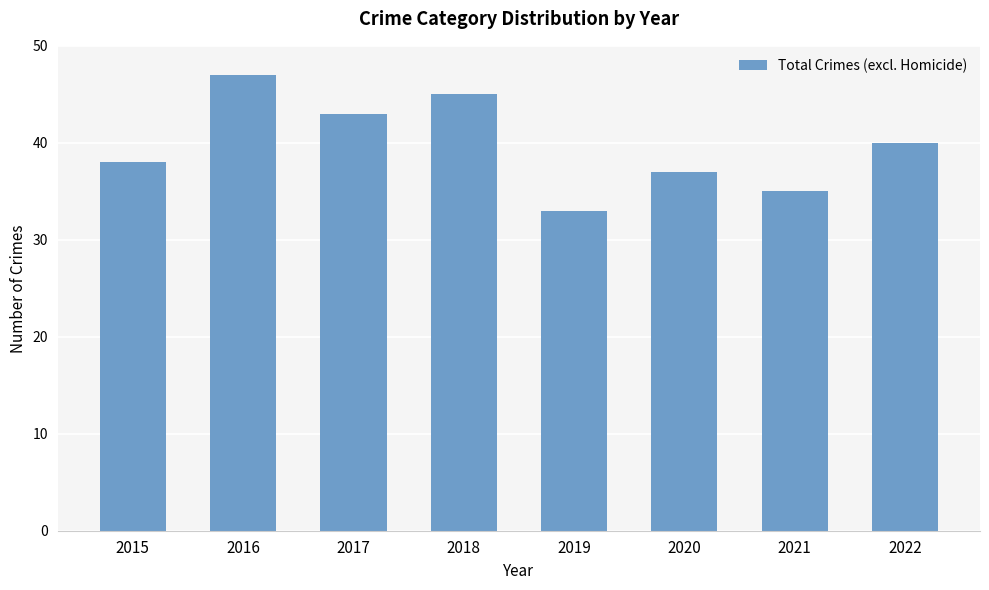

What is the change in value from 2018 to 2019?

-12